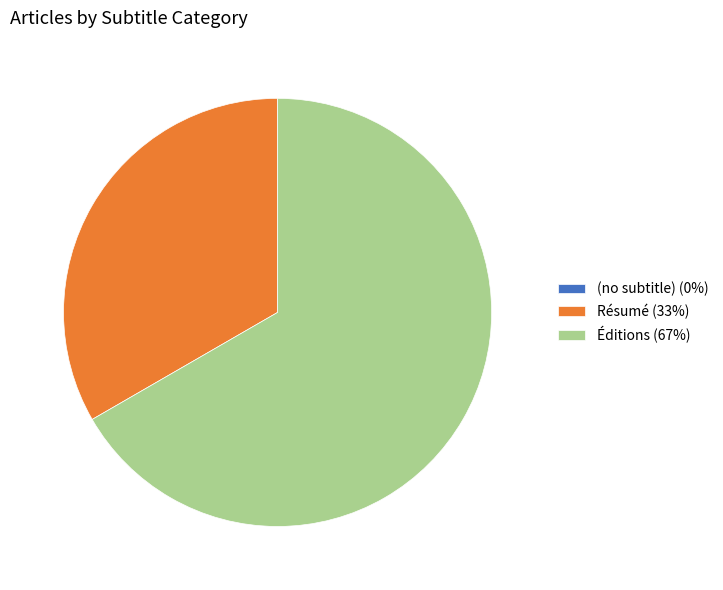

What is the ratio of the value at Résumé (33%) to the value at Éditions (67%)?

0.5